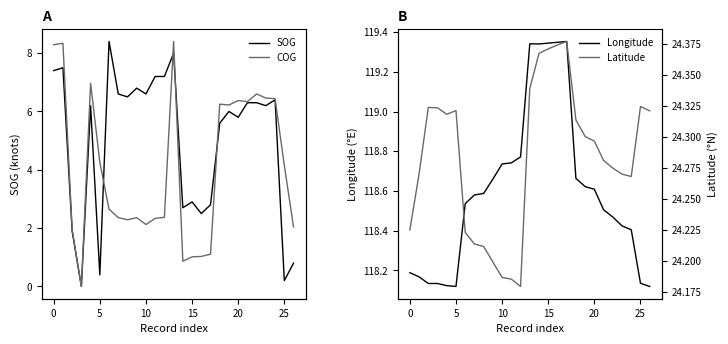

Does the chart display data point markers on the line(s)?

No